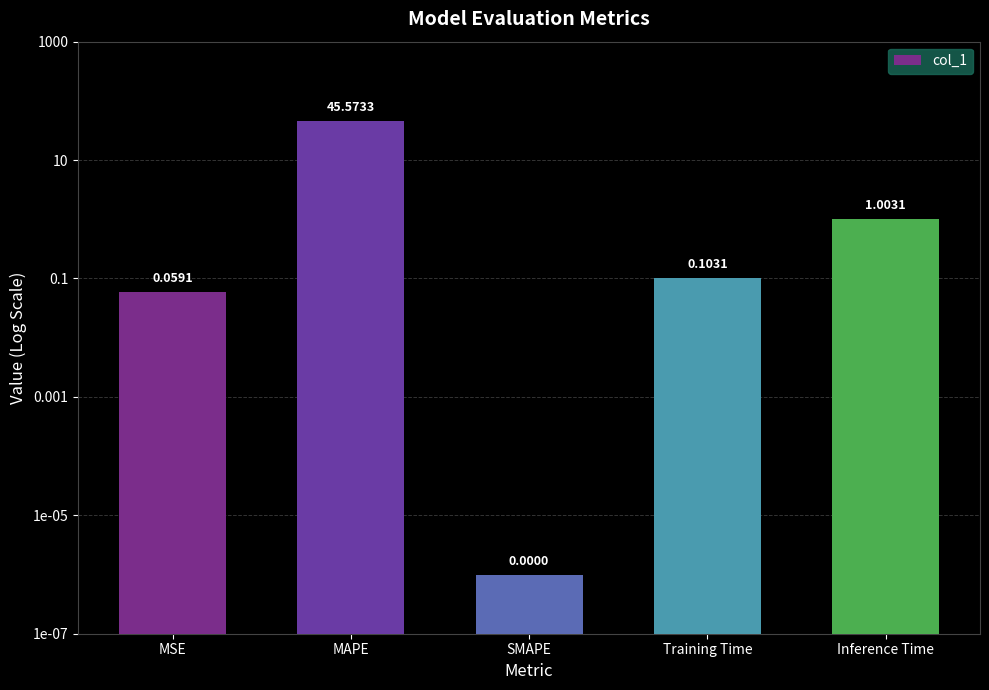

List the labels in order of value, smallest first.

SMAPE, MSE, Training Time, Inference Time, MAPE